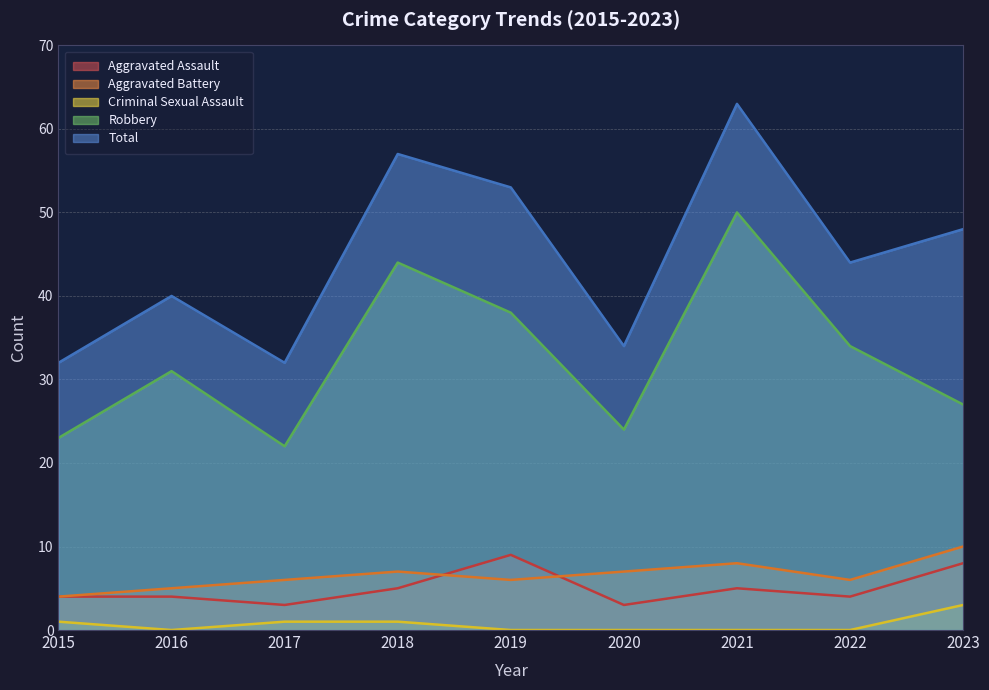

What is the value of the Robbery point at the 2nd from the left?

31